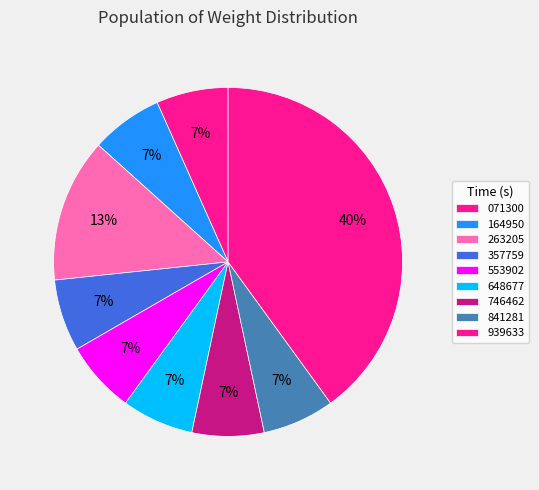

How many segments does this pie chart have?

9